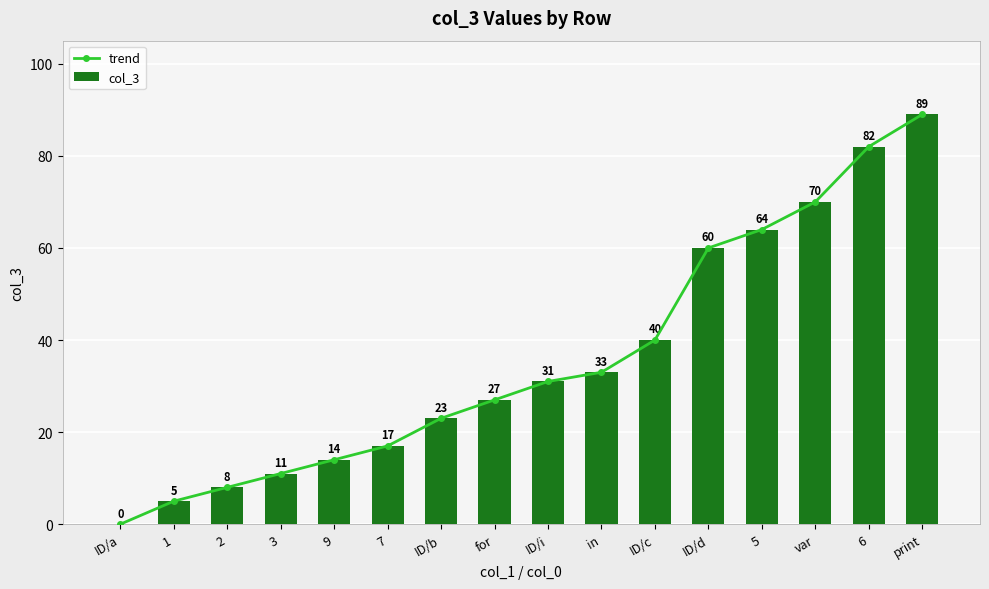

Which series has the largest range (max minus min)?

trend